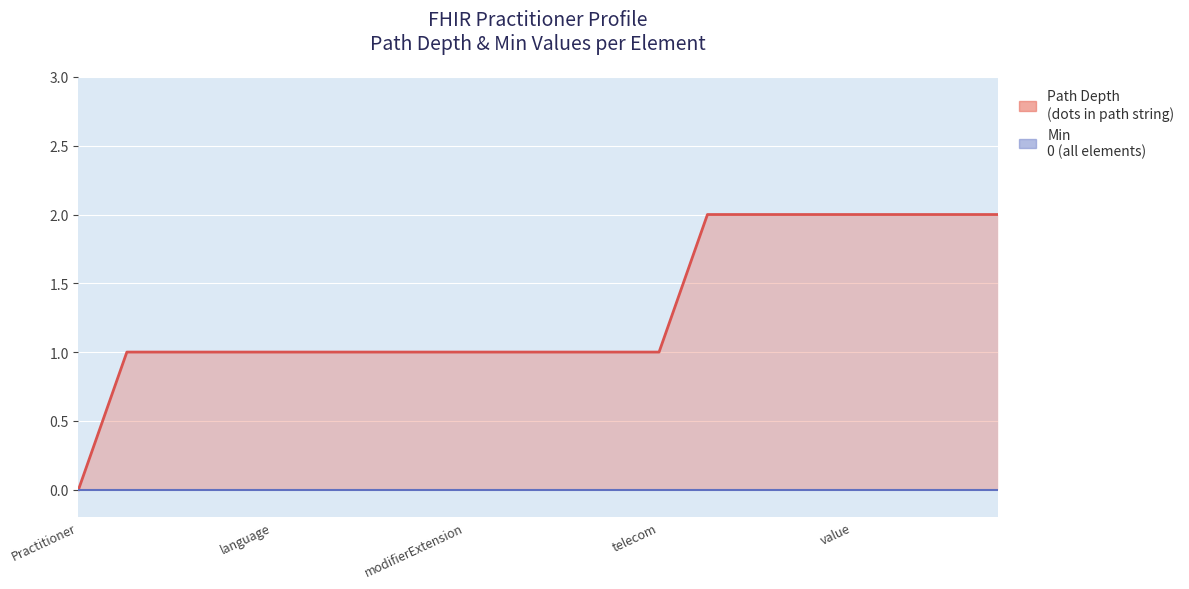

List the series in order of their overall mean, lowest first.

Min, Path Depth